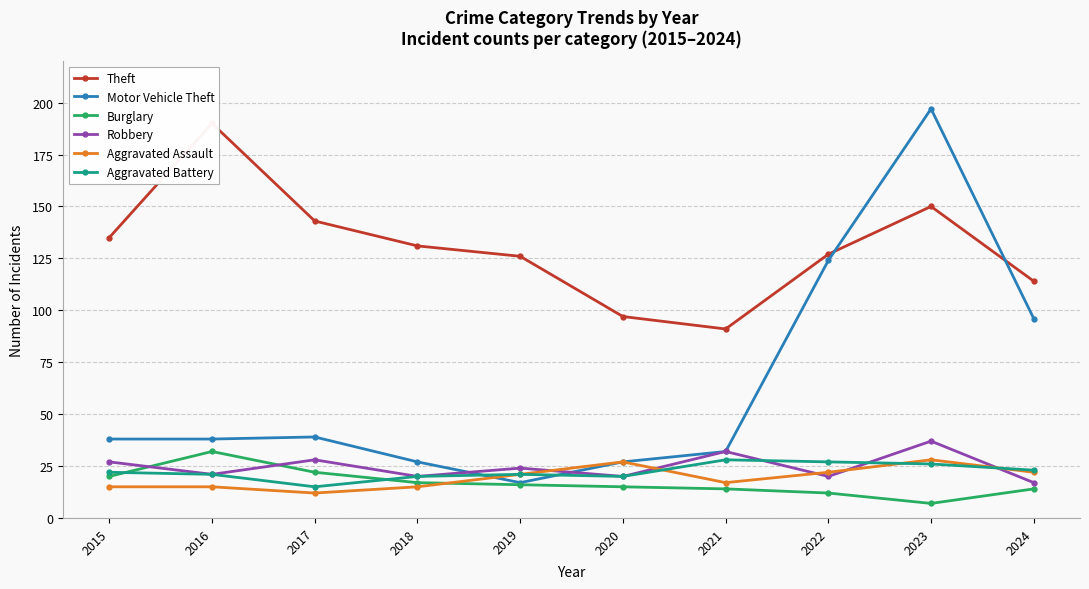

Does the chart display data point markers on the line(s)?

Yes